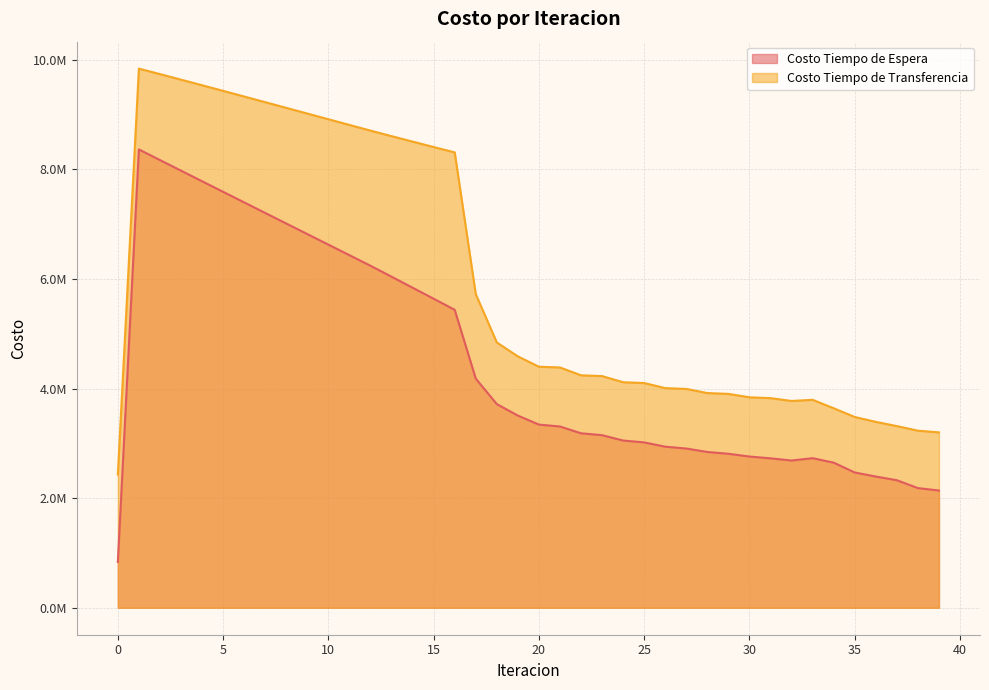

Rank the series by their maximum value, from lowest to highest.

Costo Tiempo de Espera, Costo Tiempo de Transferencia